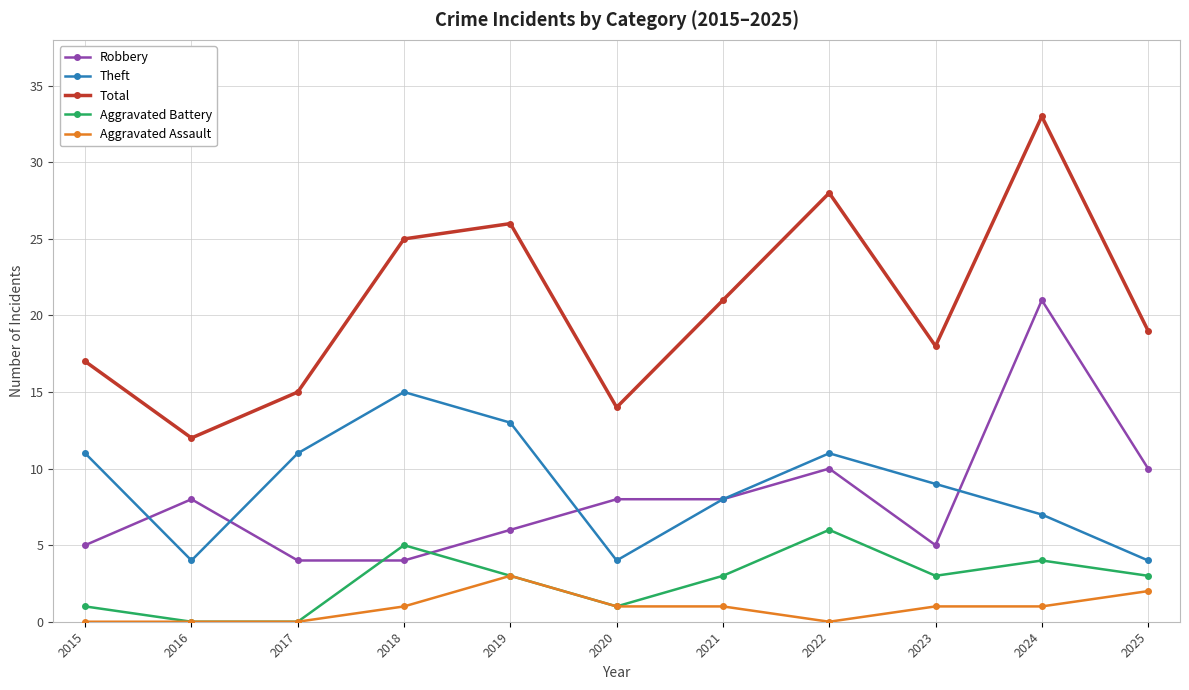

True or false: Aggravated Assault has a value of 2 at 2015.

False